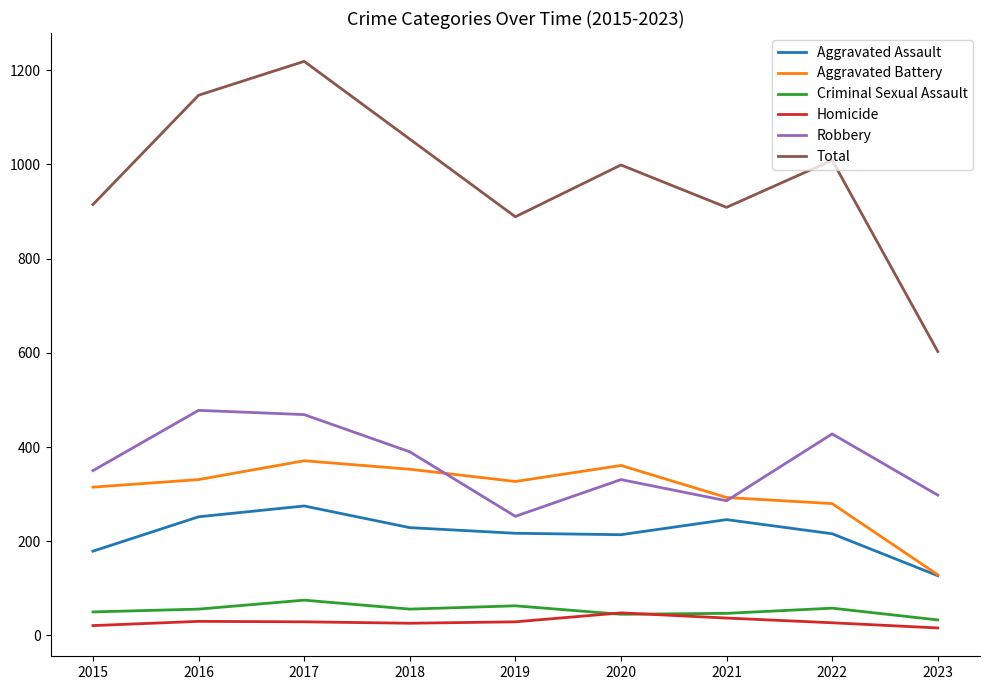

At which category is the sum across all series the highest?

2017